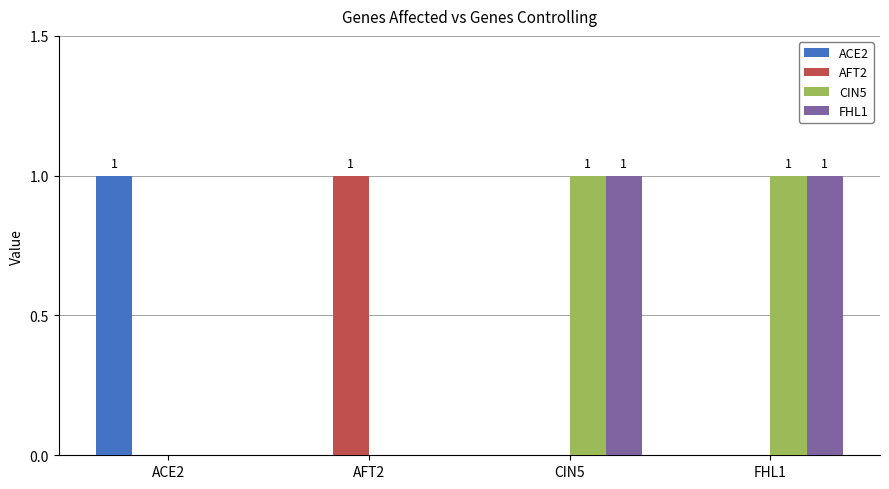

How many distinct data groups are displayed?

4